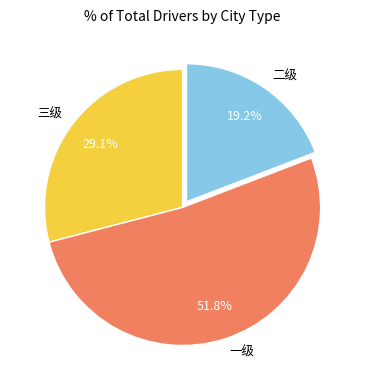

Combined, what portion of the pie is 一级 and 二级?

70.9%